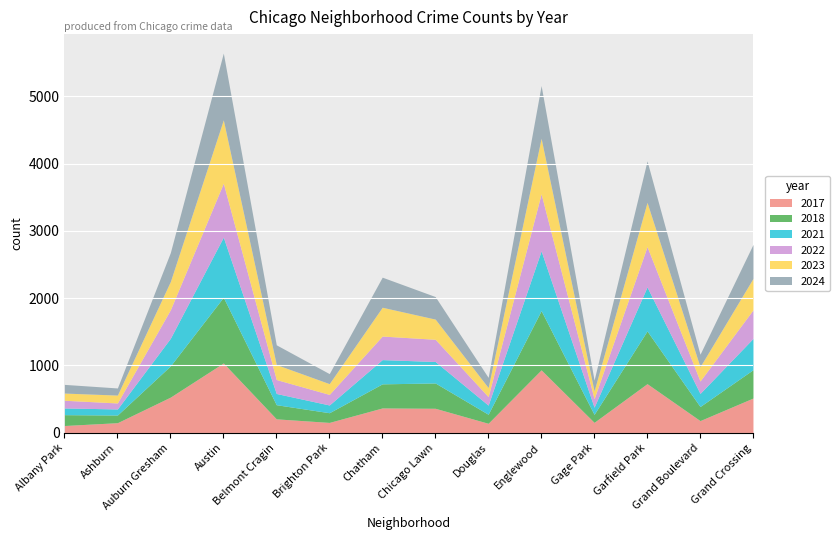

How many interior local valleys does the 2024 series have?

5